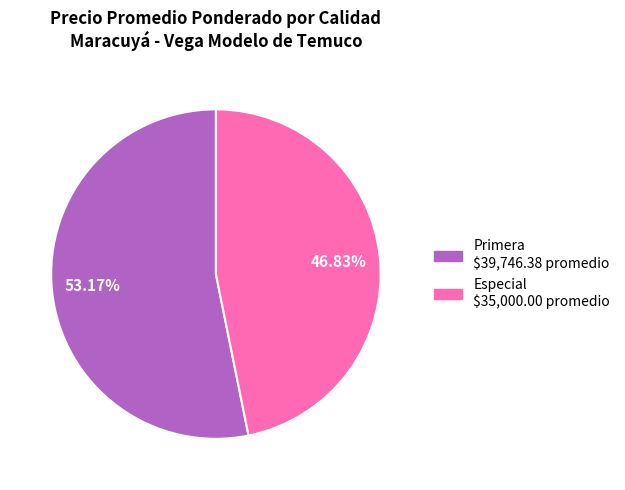

Which slice is the largest?

Primera